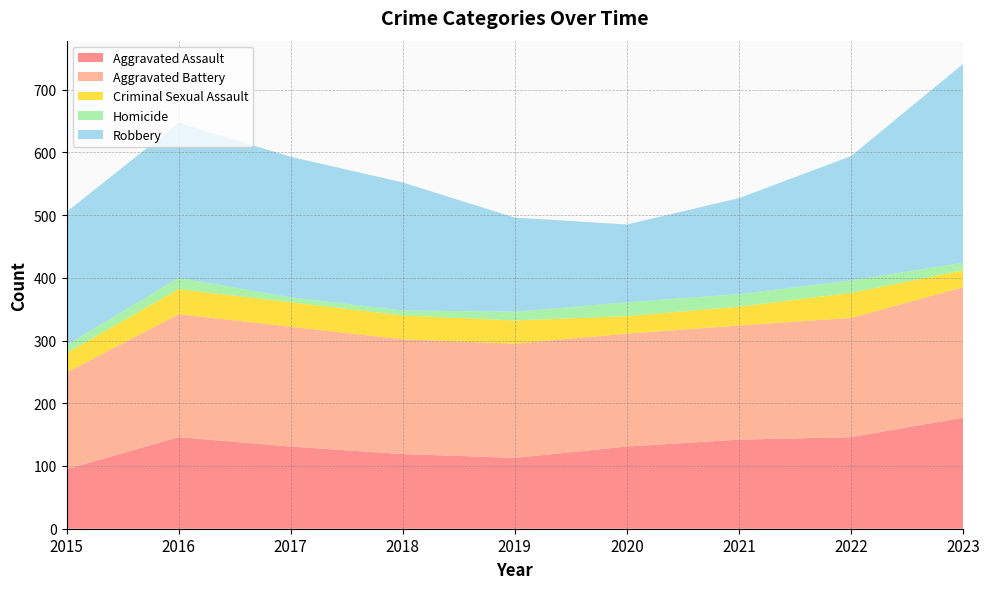

Reading left to right, extract all data points from this chart.

Aggravated Assault: 2015=95	2016=146	2017=131	2018=119	2019=113	2020=131	2021=142	2022=146	2023=177
Aggravated Battery: 2015=154	2016=196	2017=191	2018=183	2019=182	2020=180	2021=182	2022=190	2023=208
Criminal Sexual Assault: 2015=31	2016=40	2017=39	2018=38	2019=37	2020=28	2021=30	2022=40	2023=27
Homicide: 2015=13	2016=18	2017=8	2018=8	2019=14	2020=22	2021=20	2022=20	2023=12
Robbery: 2015=212	2016=247	2017=224	2018=204	2019=150	2020=124	2021=153	2022=198	2023=317